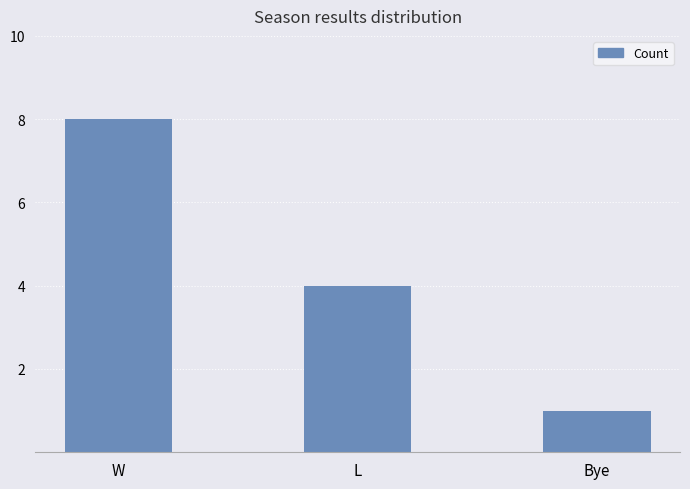

The value at W is 8. True or false?

True